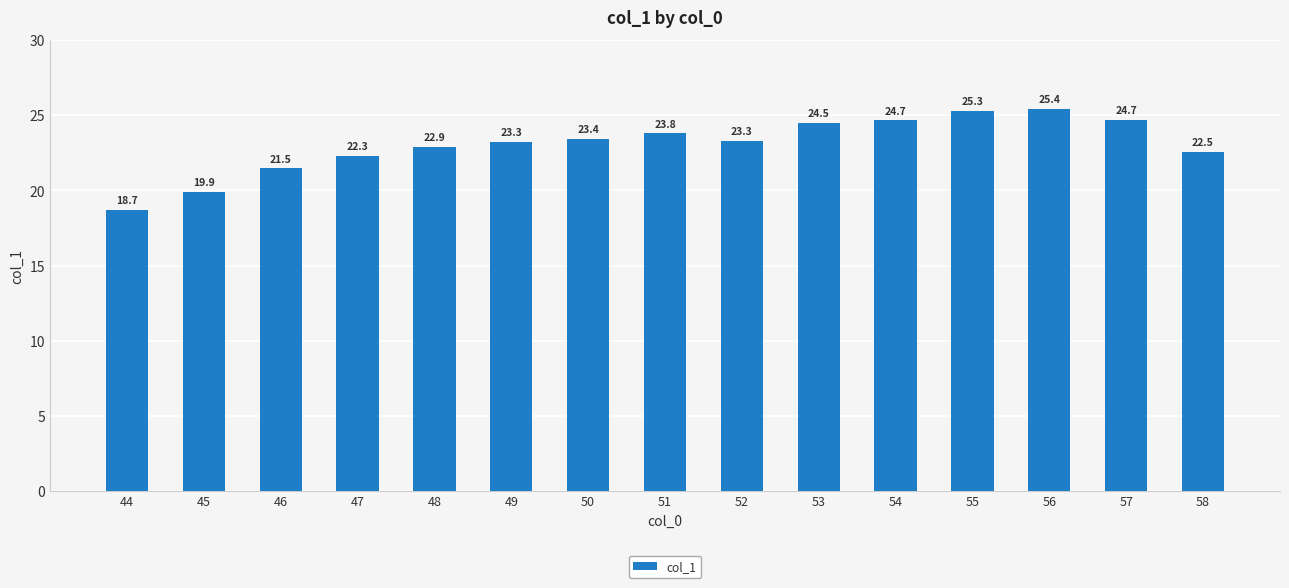

Reading left to right, what are all the values shown in this chart?

18.7	19.9	21.5	22.3	22.9	23.3	23.4	23.8	23.3	24.5	24.7	25.3	25.4	24.7	22.5